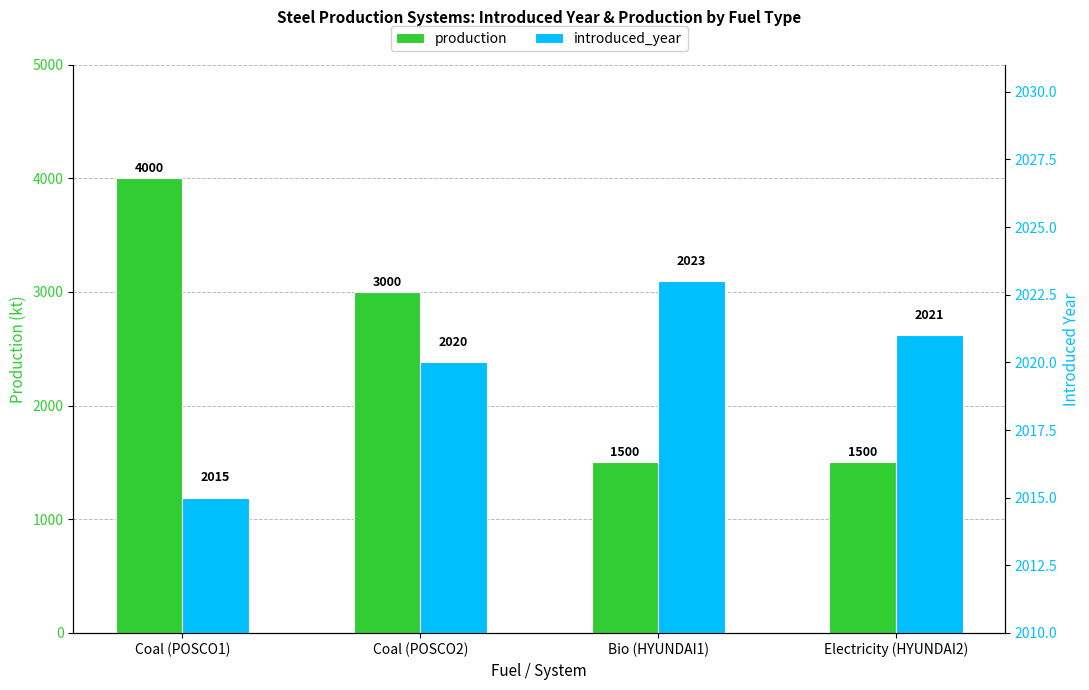

How many data points does each series have?

4